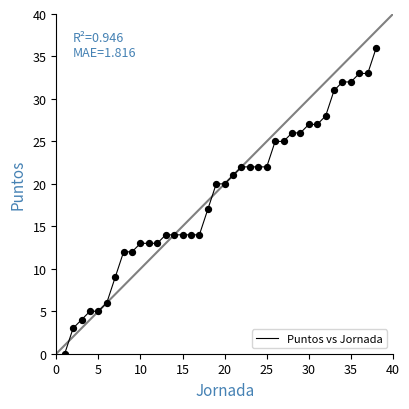

What is the difference between the maximum and minimum values?

36